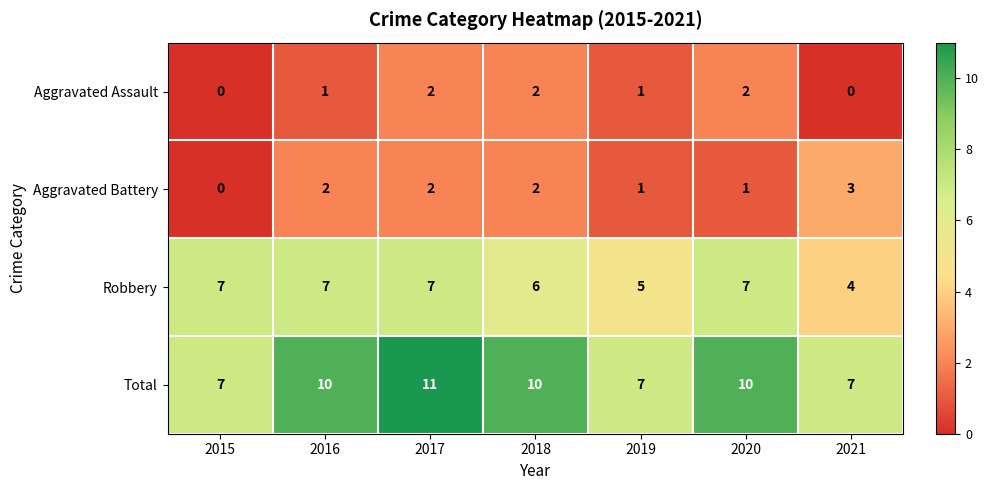

Reading right to left, extract all data points from this chart.

Aggravated Assault: 2021=0	2020=2	2019=1	2018=2	2017=2	2016=1	2015=0
Aggravated Battery: 2021=3	2020=1	2019=1	2018=2	2017=2	2016=2	2015=0
Robbery: 2021=4	2020=7	2019=5	2018=6	2017=7	2016=7	2015=7
Total: 2021=7	2020=10	2019=7	2018=10	2017=11	2016=10	2015=7